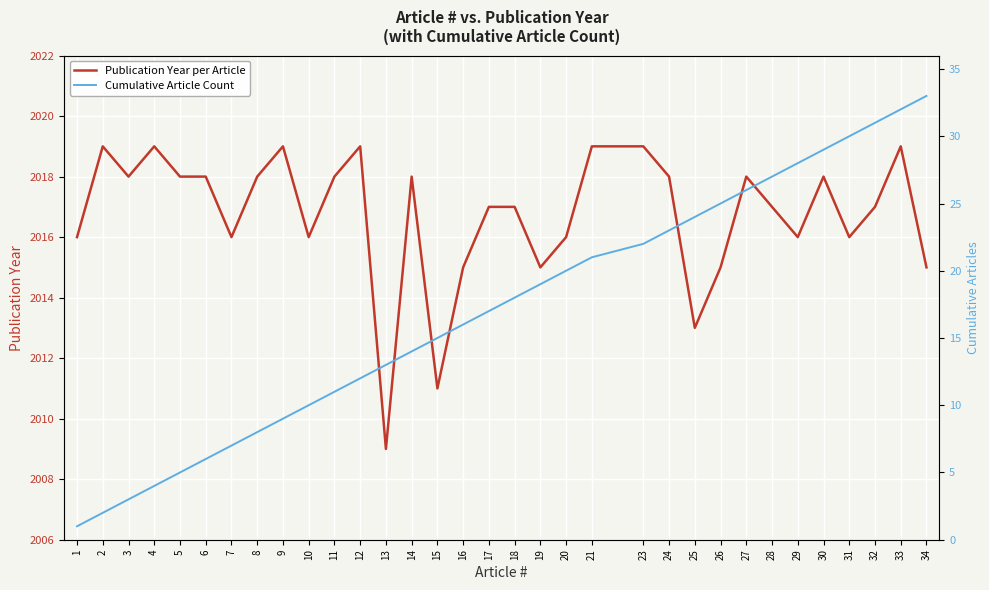

The Cumulative Article Count series shows 3 at 10. True or false?

False